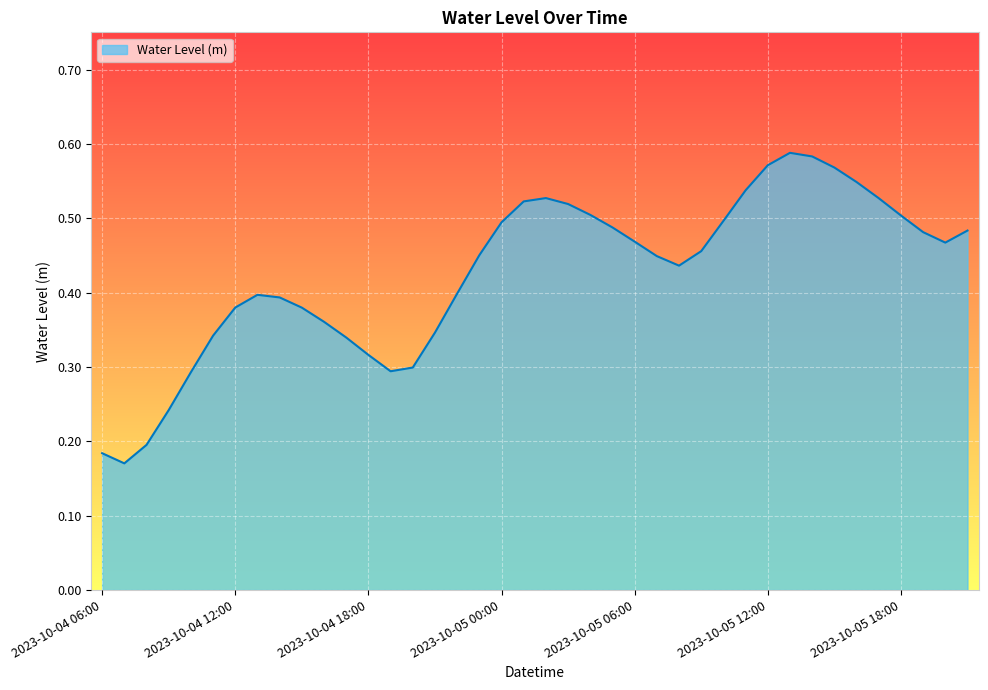

Is this an area chart (filled region under the line)?

Yes